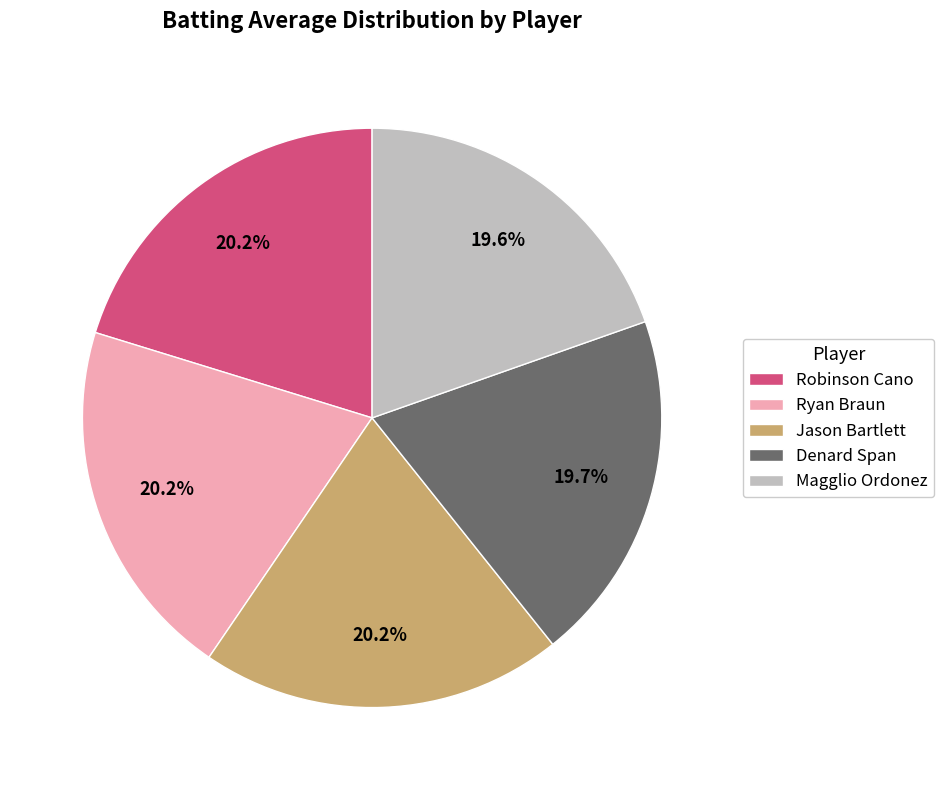

What is the ratio of the value at Ryan Braun to the value at Jason Bartlett?

1.0